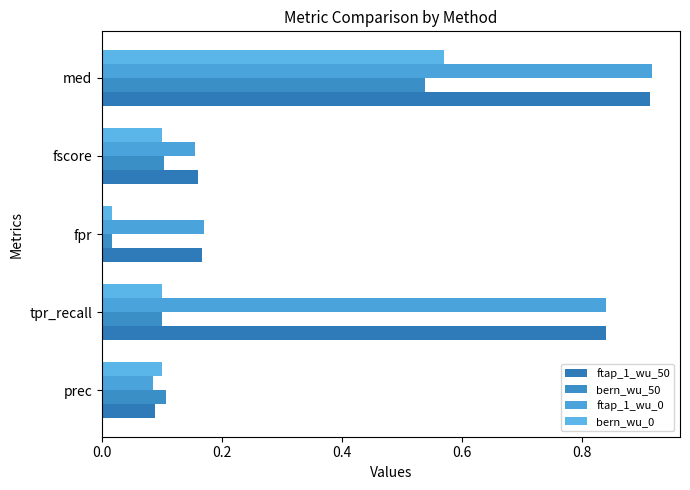

Rank the series by their maximum value, from lowest to highest.

bern_wu_50, bern_wu_0, ftap_1_wu_50, ftap_1_wu_0